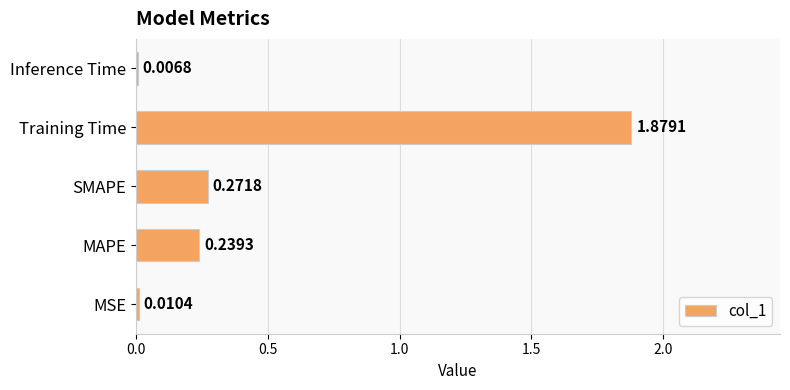

Which category has the highest value across all series?

Training Time